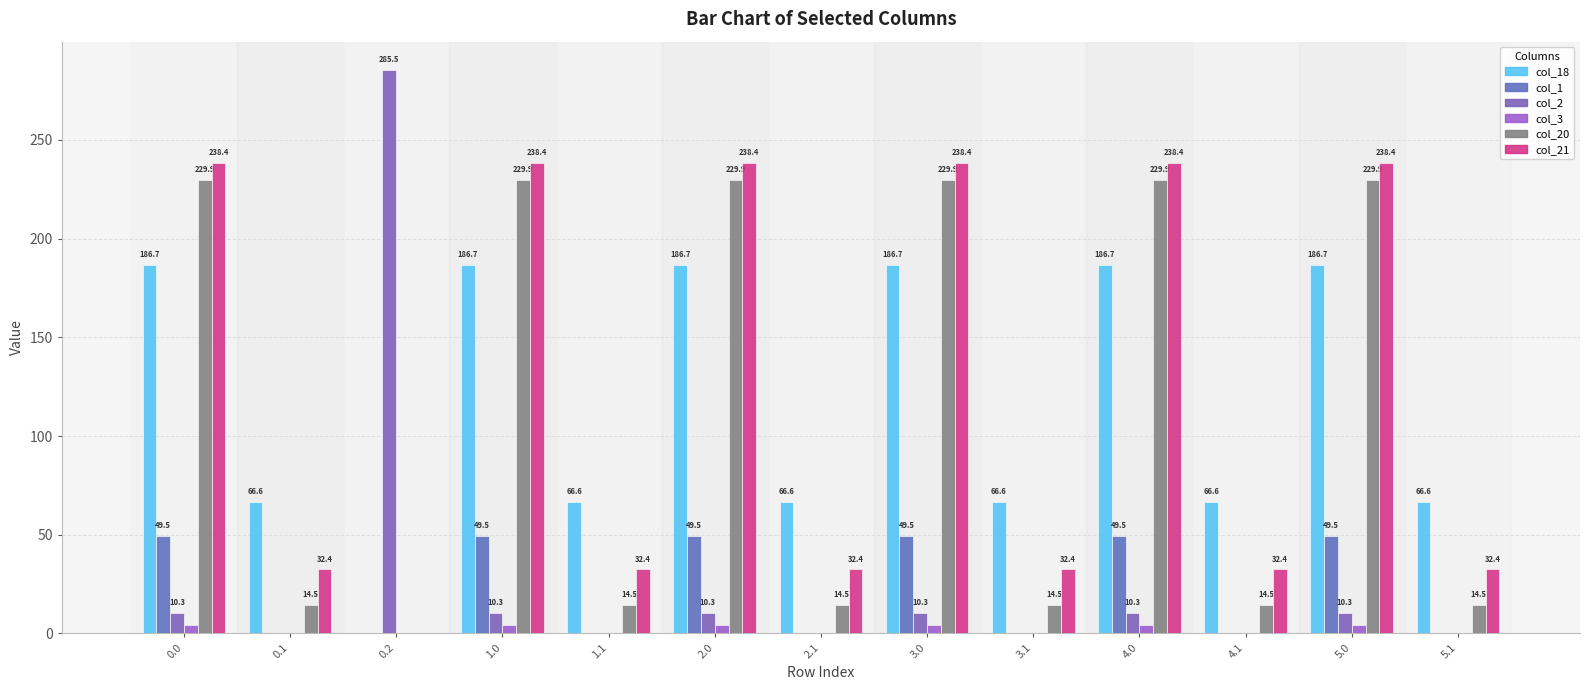

Rank the series by their maximum value, from highest to lowest.

col_2, col_21, col_20, col_18, col_1, col_3